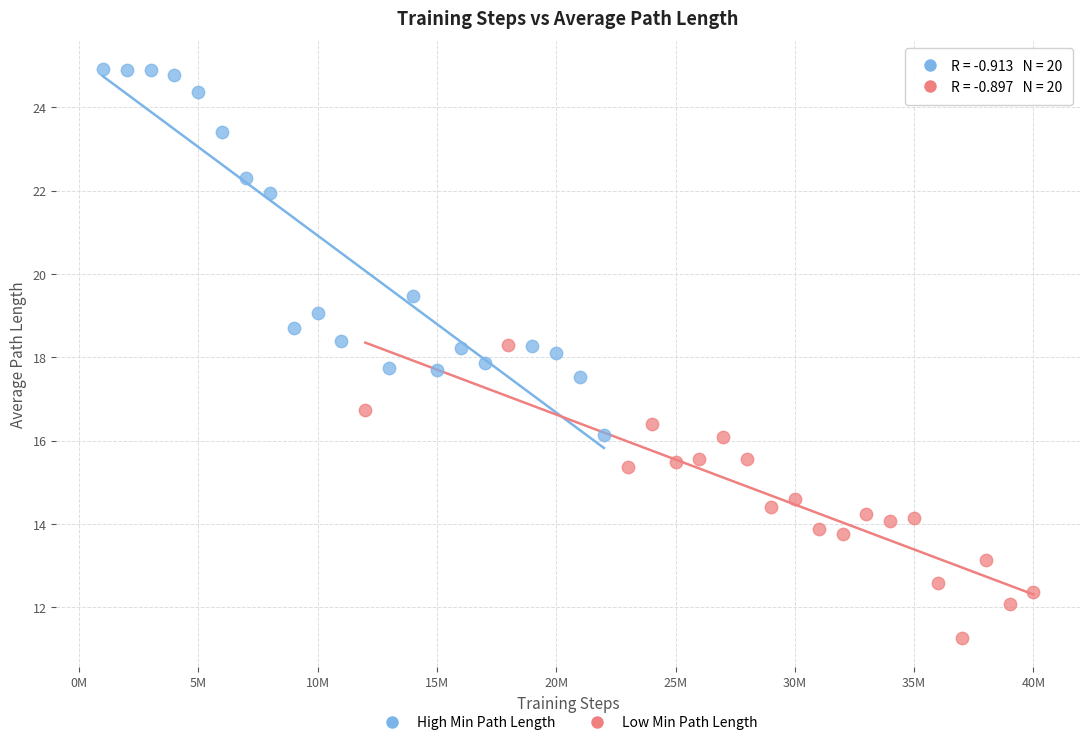

Which series has the widest spread of Y values?

High Min Path Length